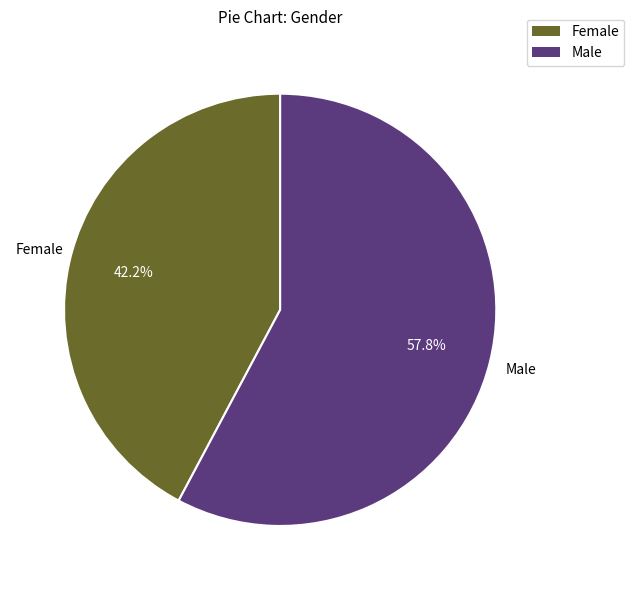

Which slice represents more than half of the pie?

Male